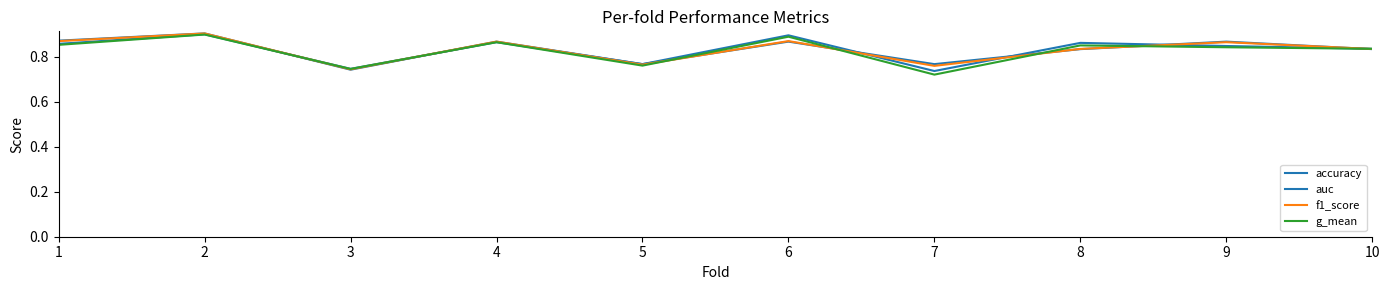

Rank the series by their maximum value, from highest to lowest.

accuracy, f1_score, auc, g_mean